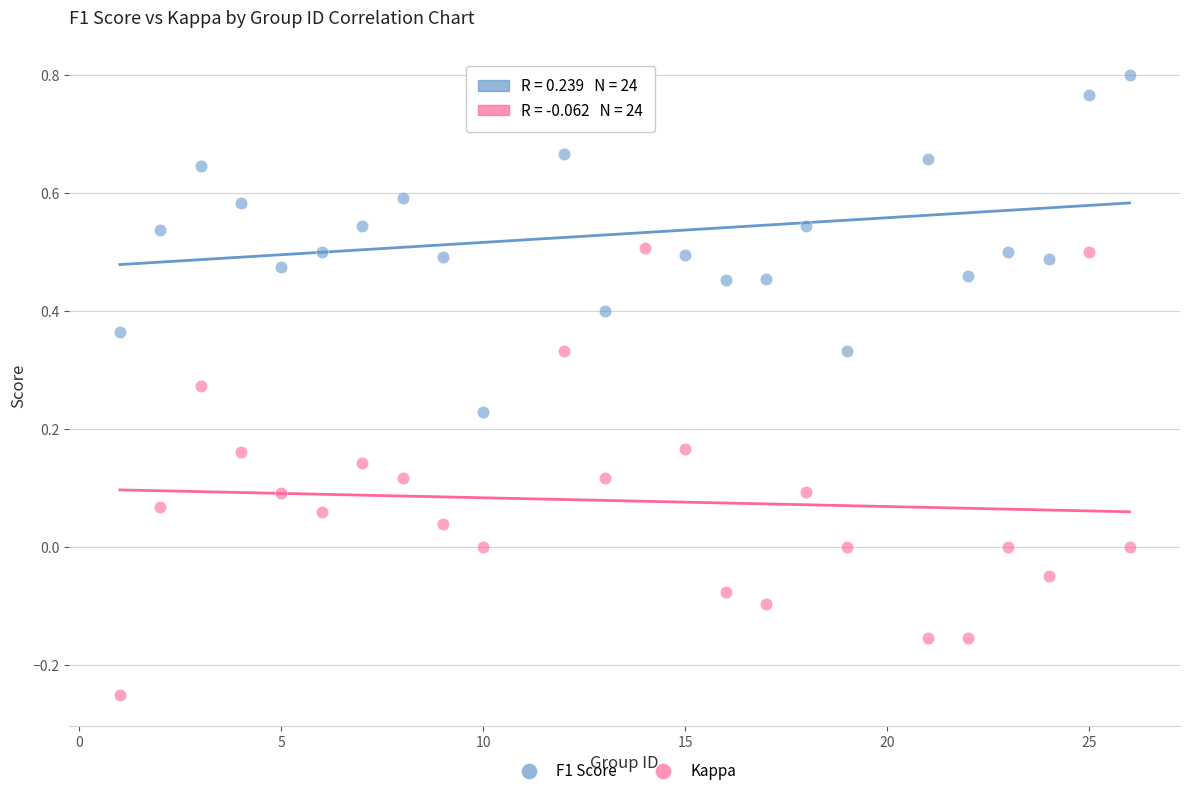

Which series has the largest Y range (max minus min)?

Kappa